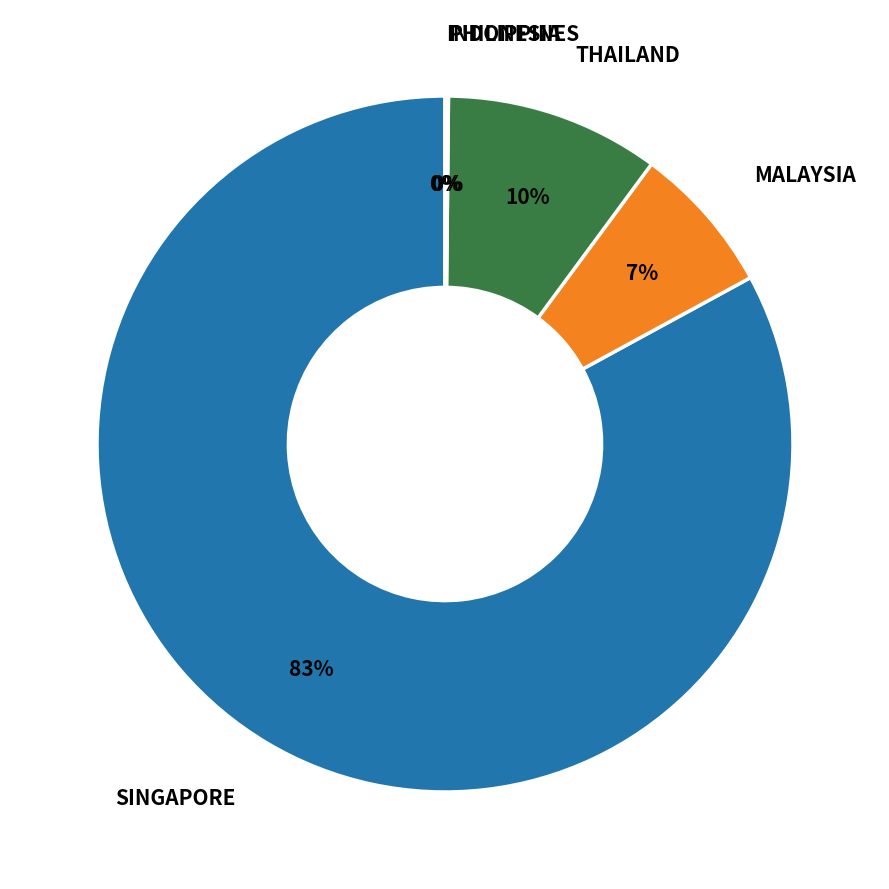

To the nearest percent, what is the difference between the largest and smallest slice percentages?

83%